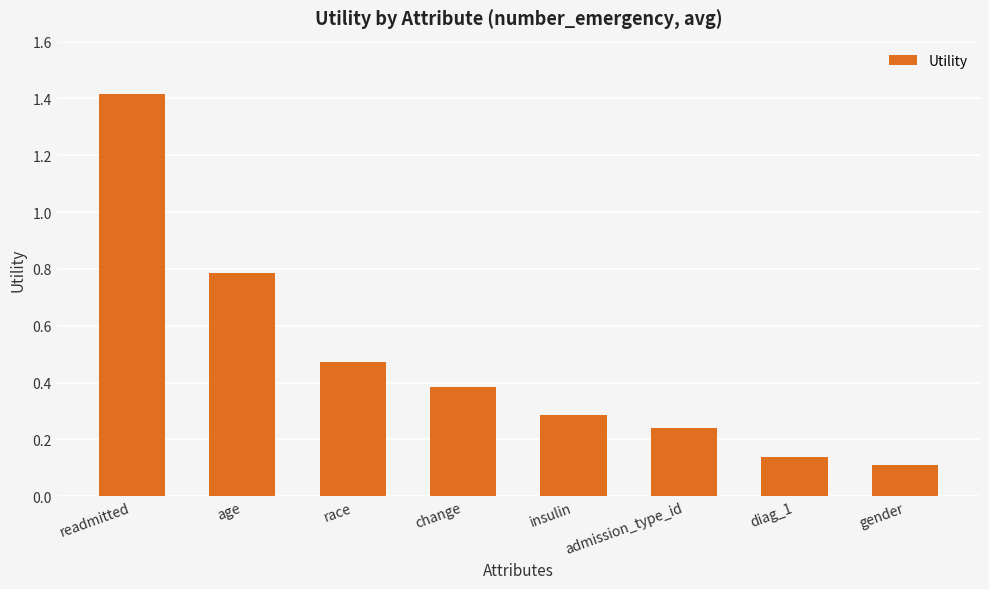

Does the chart contain stacked bars?

No